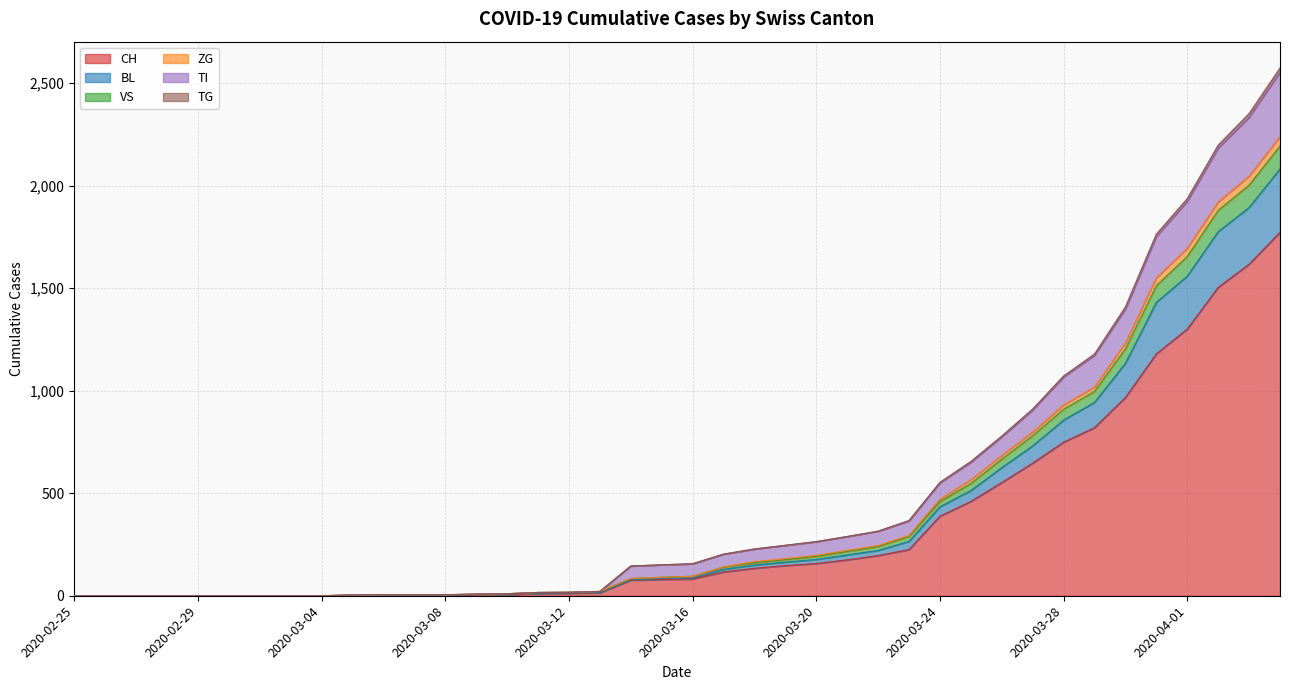

What is the highest value of the CH series?

1773